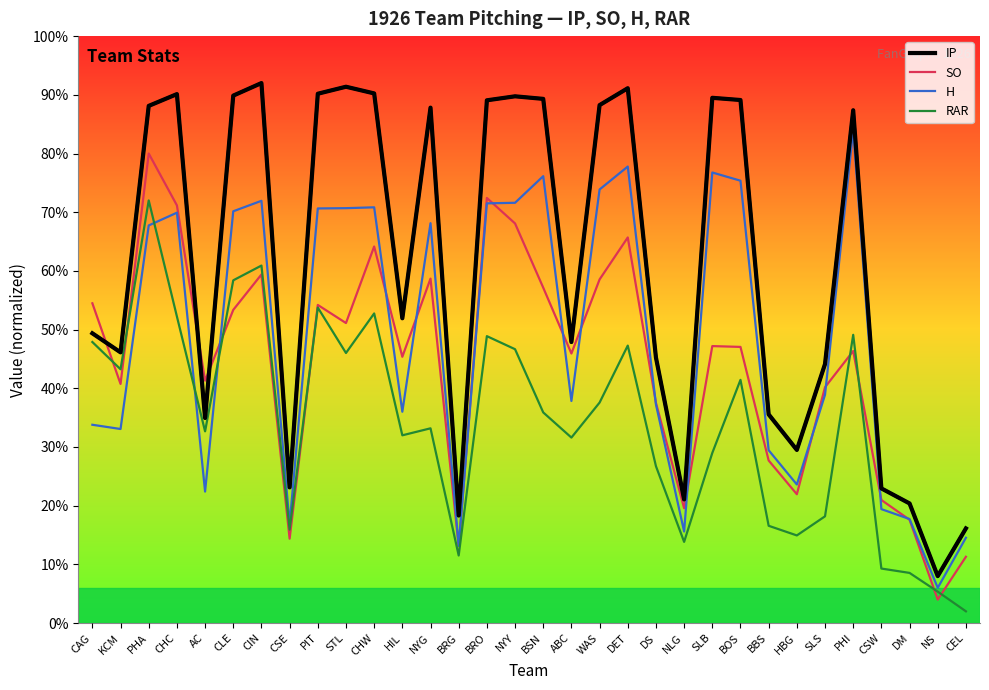

What are all the series names shown in the legend?

IP, SO, H, RAR